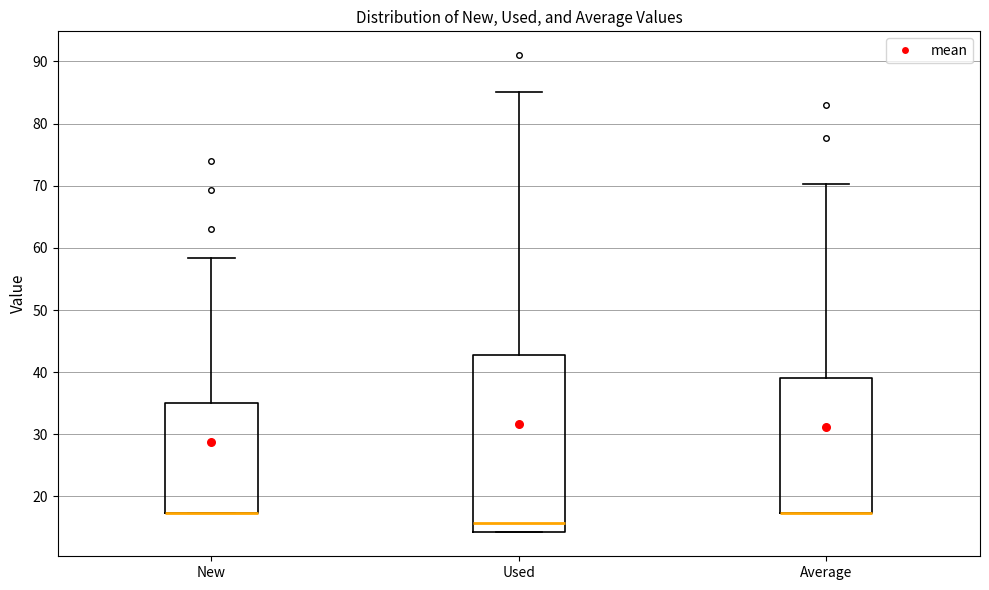

Reading left to right, transcribe this box plot: for each box, give where its median line is, the range the box spans, and where its two whiskers end, as read against the y-axis. The values are not printed on the chart, so give them approximately, as read against the axis.

New: median 17 (drawn on the box's lower edge), box 17 to 35, whiskers 17 to 58
Used: median 16, box 14 to 43, whiskers 14 to 85
Average: median 17 (drawn on the box's lower edge), box 17 to 39, whiskers 17 to 70